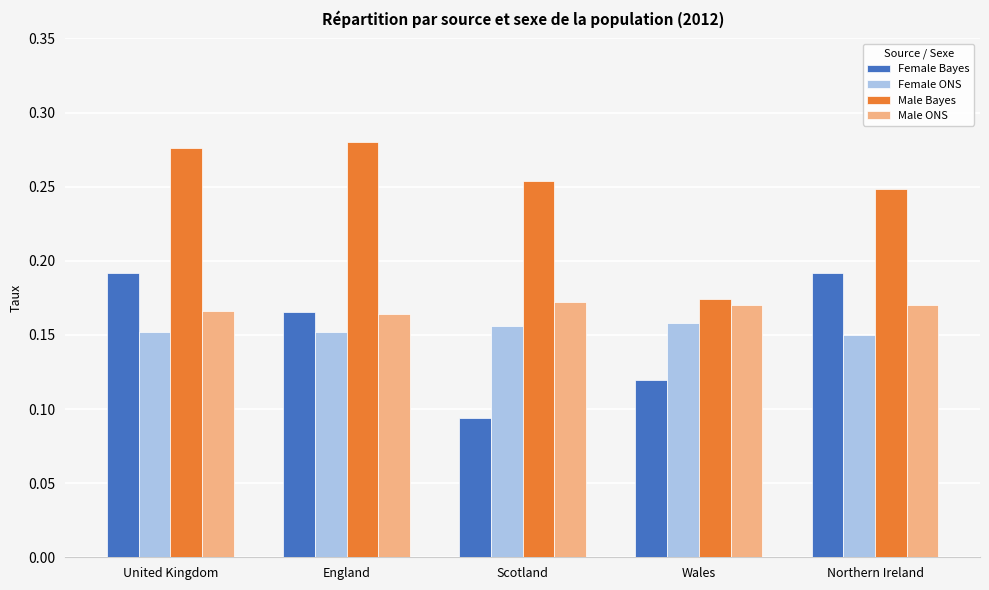

What are all the series names shown in the legend?

Female Bayes, Female ONS, Male Bayes, Male ONS